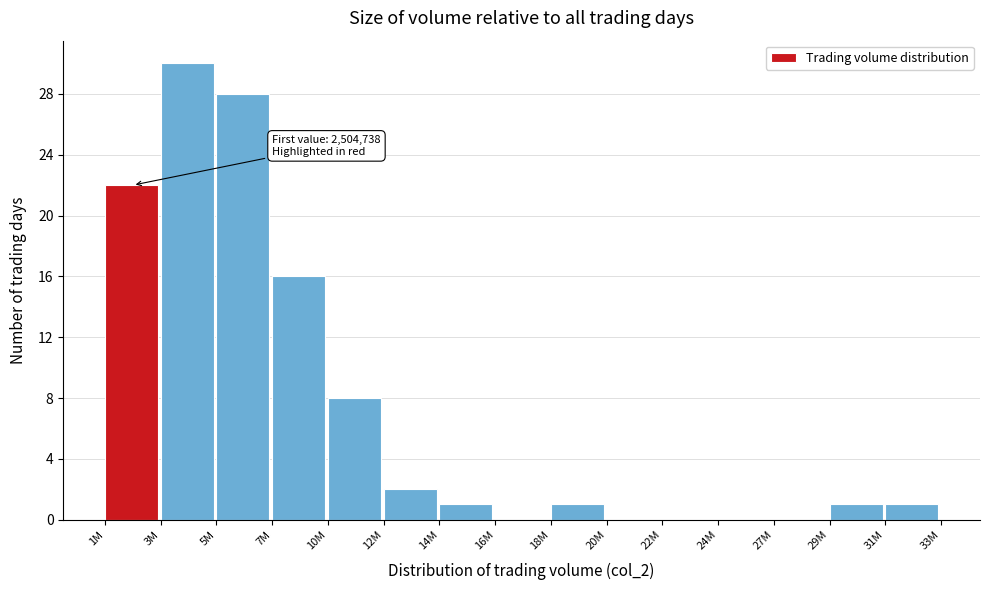

Reading left to right, list all the values displayed in this chart.

1M=22	3M=30	5M=28	7M=16	10M=8	12M=2	14M=1	16M=0	18M=1	20M=0	22M=0	24M=0	27M=0	29M=1	31M=1